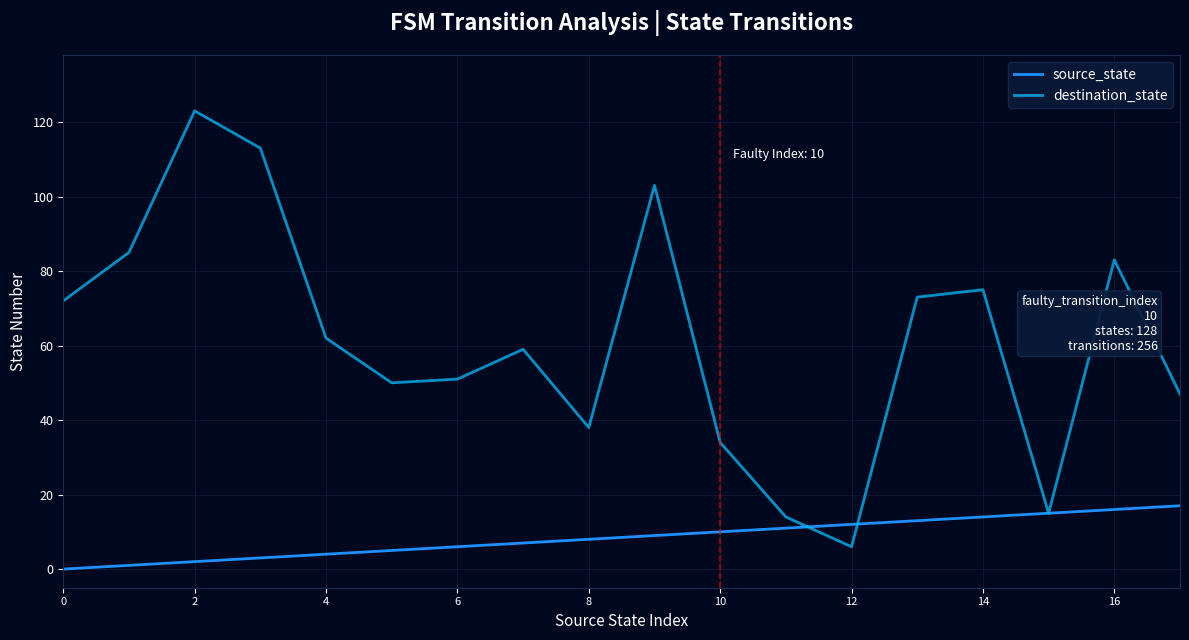

Which series has the widest spread of values?

destination_state